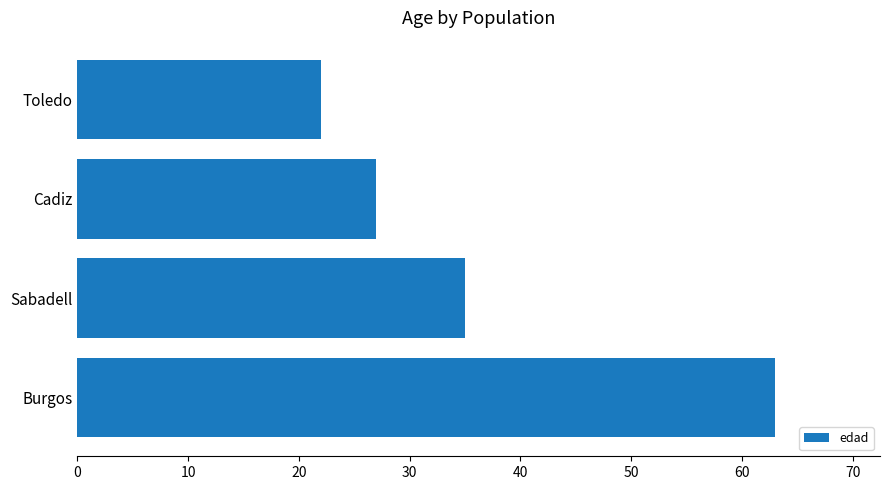

What is the change in value from Burgos to Cadiz?

-36